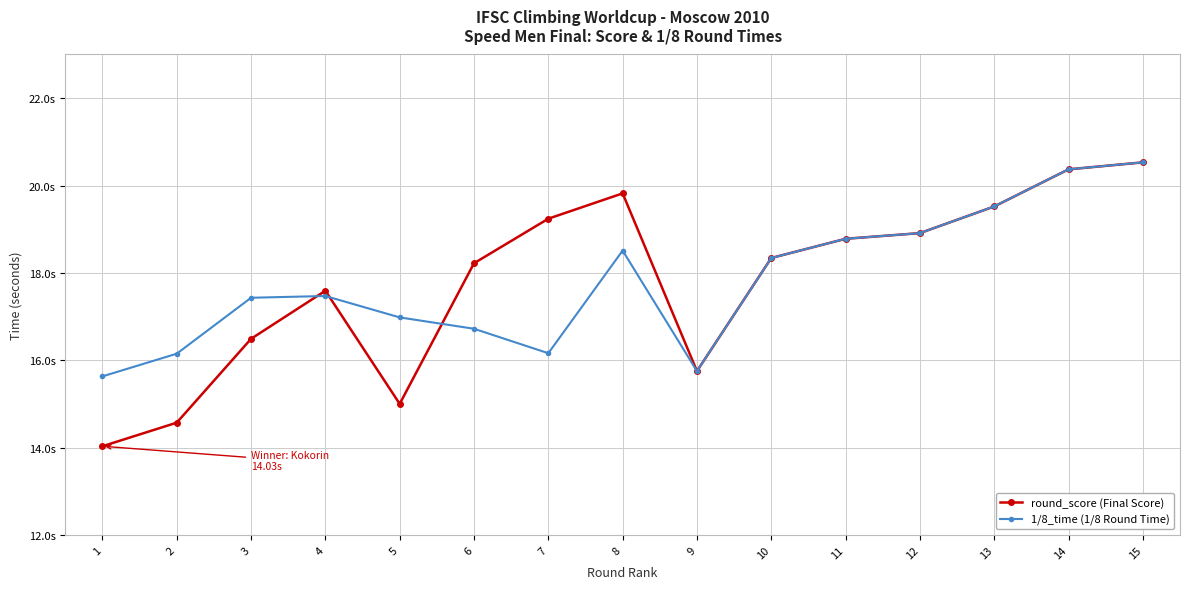

What are all the series names shown in the legend?

round_score (Final Score), 1/8_time (1/8 Round Time)